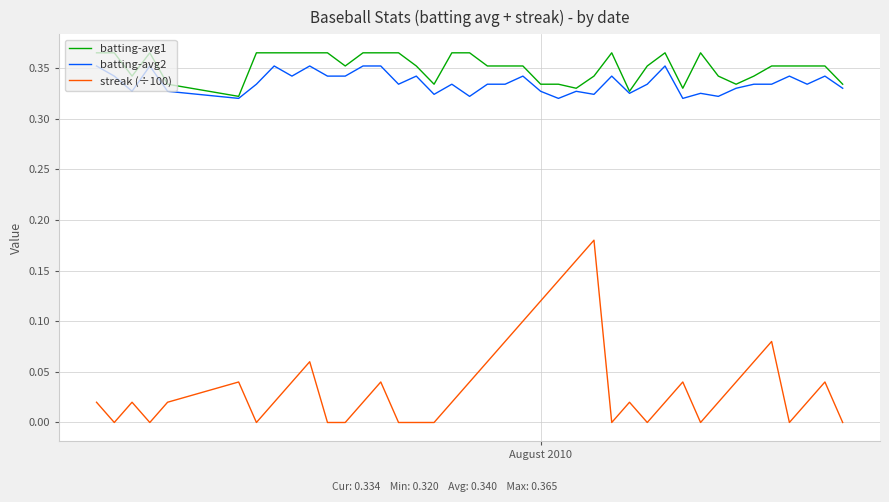

At how many categories does at least one series exceed 0?

40